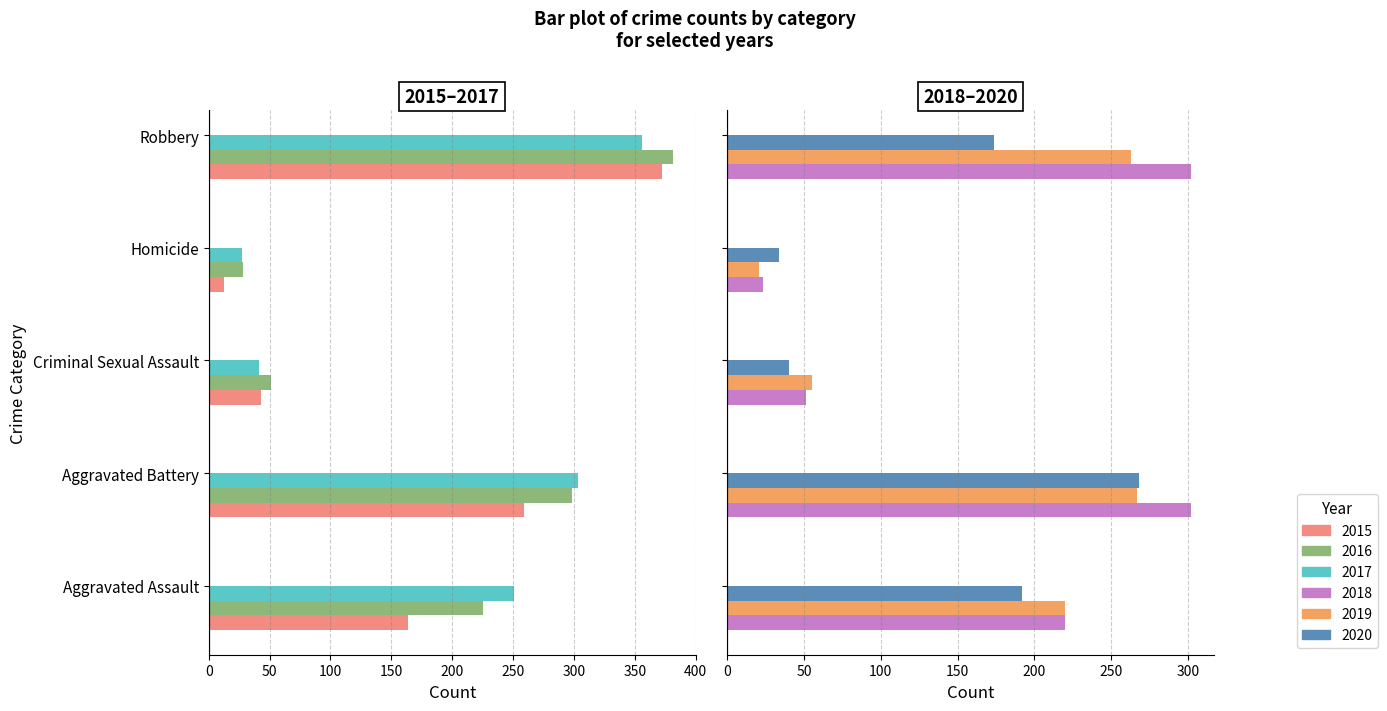

Reading right to left, extract all data points from this chart.

2015: Robbery=372	Homicide=13	Criminal Sexual Assault=43	Aggravated Battery=259	Aggravated Assault=164
2016: Robbery=381	Homicide=28	Criminal Sexual Assault=51	Aggravated Battery=298	Aggravated Assault=225
2017: Robbery=356	Homicide=27	Criminal Sexual Assault=41	Aggravated Battery=303	Aggravated Assault=251
2018: Robbery=302	Homicide=23	Criminal Sexual Assault=51	Aggravated Battery=302	Aggravated Assault=220
2019: Robbery=263	Homicide=21	Criminal Sexual Assault=55	Aggravated Battery=267	Aggravated Assault=220
2020: Robbery=174	Homicide=34	Criminal Sexual Assault=40	Aggravated Battery=268	Aggravated Assault=192